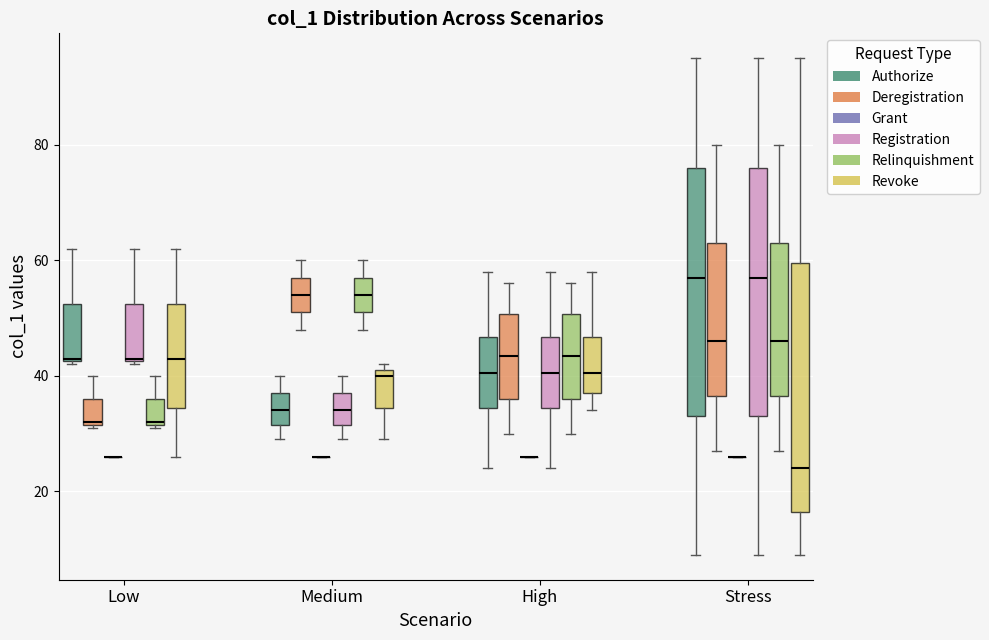

Reading left to right, read every box against the y-axis: the position of its median line, the range the box covers, and the ends of its whiskers. The values are not printed on the chart, so give them approximately, as read against the axis.

Low (Authorize): median 44, box 42 to 52, whiskers 42 to 62
Low (Deregistration): median 32, box 32 to 36, whiskers 32 to 40
Low (Grant): box collapsed to a line at 26, whiskers 26 to 26
Low (Registration): median 44, box 42 to 52, whiskers 42 to 62
Low (Relinquishment): median 32, box 32 to 36, whiskers 32 to 40
Low (Revoke): median 44, box 34 to 52, whiskers 26 to 62
Medium (Authorize): median 34, box 32 to 38, whiskers 30 to 40
Medium (Deregistration): median 54, box 52 to 58, whiskers 48 to 60
Medium (Grant): box collapsed to a line at 26, whiskers 26 to 26
Medium (Registration): median 34, box 32 to 38, whiskers 30 to 40
Medium (Relinquishment): median 54, box 52 to 58, whiskers 48 to 60
Medium (Revoke): median 40, box 34 to 42, whiskers 30 to 42 (just above the box's upper edge)
High (Authorize): median 40, box 34 to 46, whiskers 24 to 58
High (Deregistration): median 44, box 36 to 50, whiskers 30 to 56
High (Grant): box collapsed to a line at 26, whiskers 26 to 26
High (Registration): median 40, box 34 to 46, whiskers 24 to 58
High (Relinquishment): median 44, box 36 to 50, whiskers 30 to 56
High (Revoke): median 40, box 38 to 46, whiskers 34 to 58
Stress (Authorize): median 58, box 34 to 76, whiskers 10 to 96
Stress (Deregistration): median 46, box 36 to 64, whiskers 28 to 80
Stress (Grant): box collapsed to a line at 26, whiskers 26 to 26
Stress (Registration): median 58, box 34 to 76, whiskers 10 to 96
Stress (Relinquishment): median 46, box 36 to 64, whiskers 28 to 80
Stress (Revoke): median 24, box 16 to 60, whiskers 10 to 96